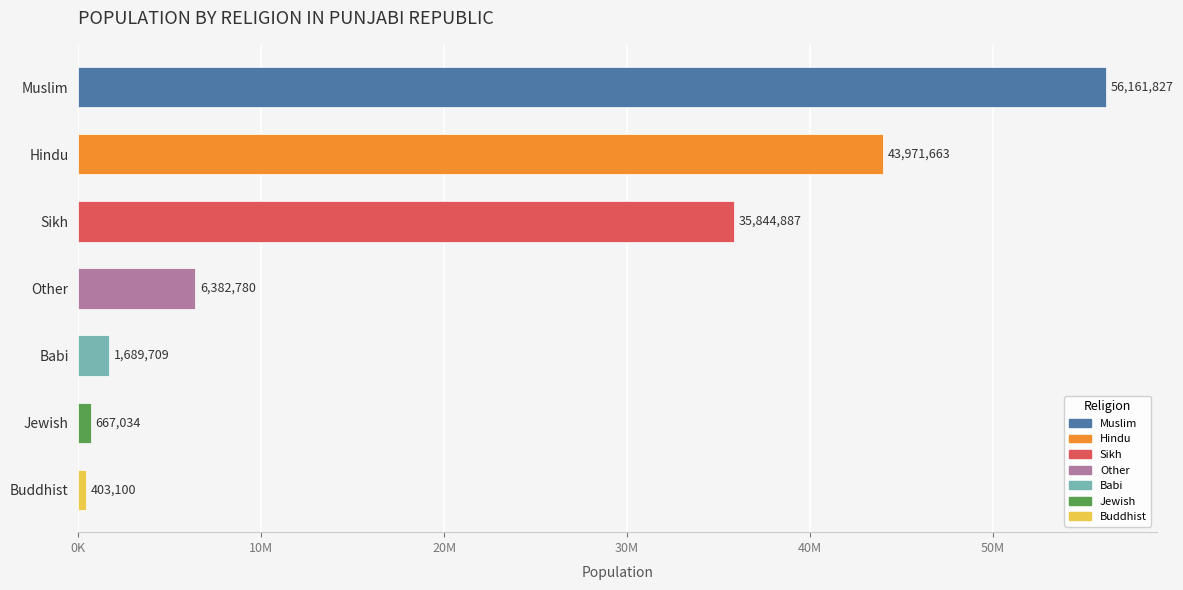

List the labels in order of value, largest first.

Muslim, Hindu, Sikh, Other, Babi, Jewish, Buddhist